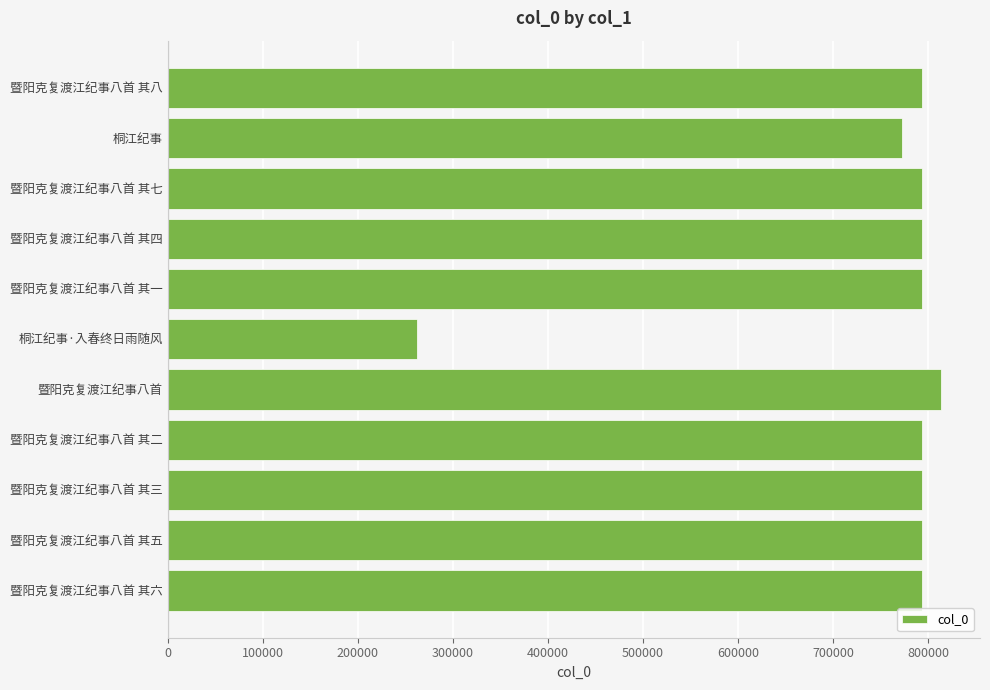

Is it true that the value at 暨阳克复渡江纪事八首 其四 is 1332211?

False